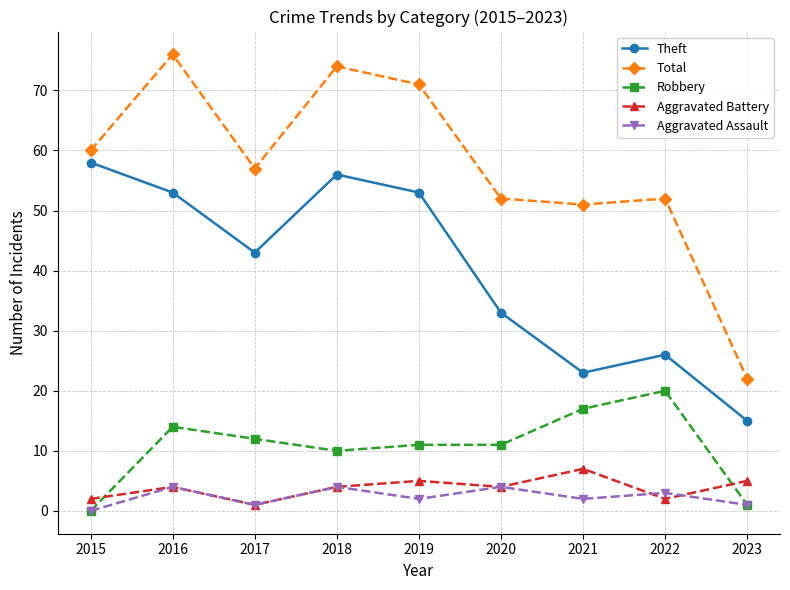

What is the average value of the Theft series?

40